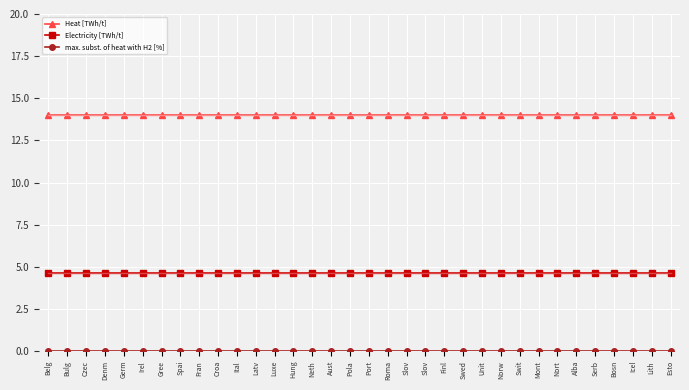

Read the Electricity [TWh/t] value at Finl.

4.6